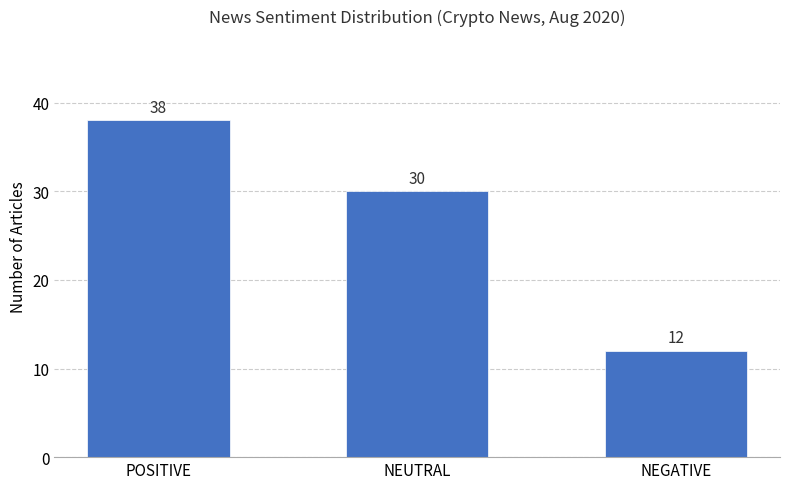

What is the difference between the second highest and minimum values?

18